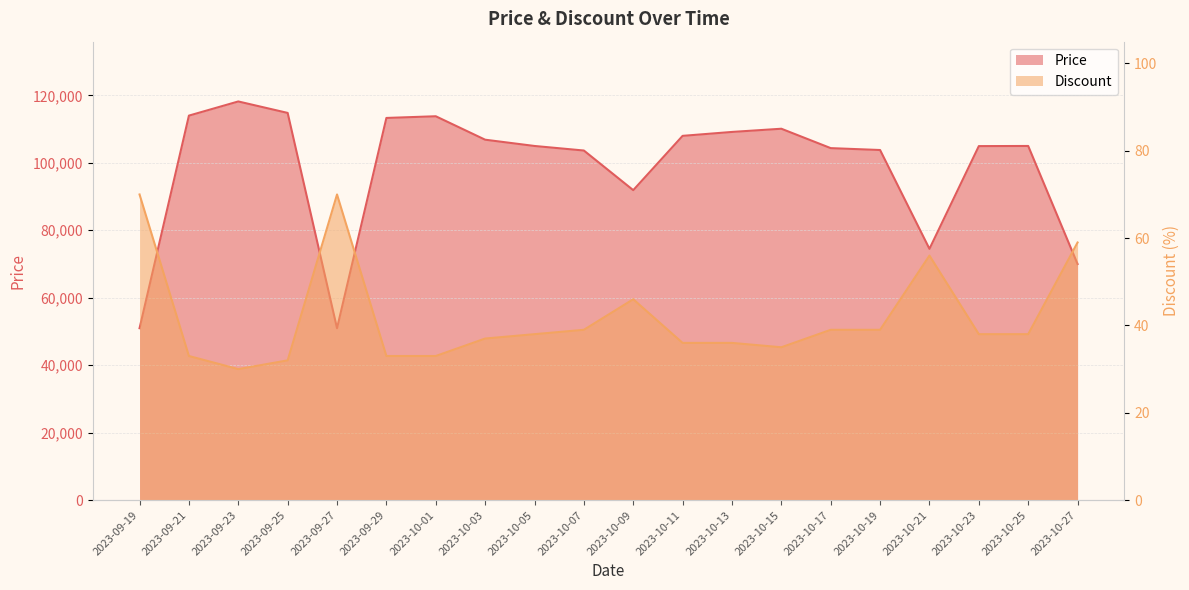

Is the value of Price at 2023-10-07 greater than the value of Discount at 2023-10-03?

Yes